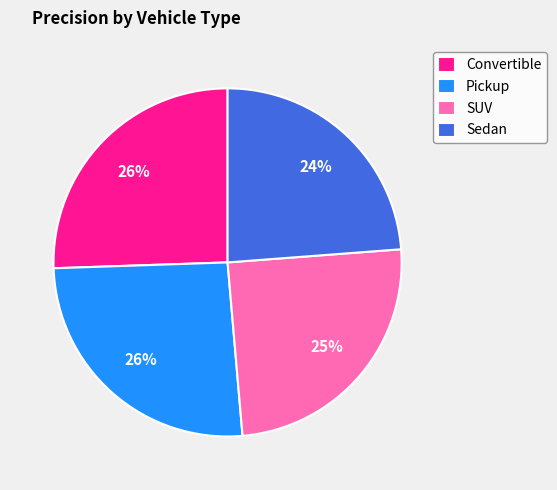

To the nearest percent, what is the difference between the Sedan and Pickup slice percentages?

2%